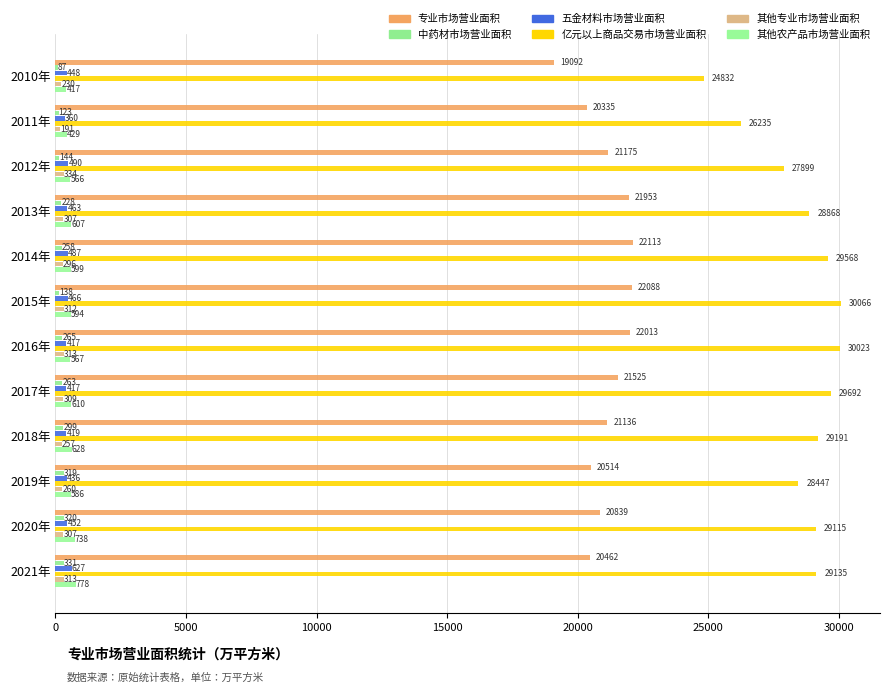

How many data points in 中药材市场营业面积 are above 263?

6